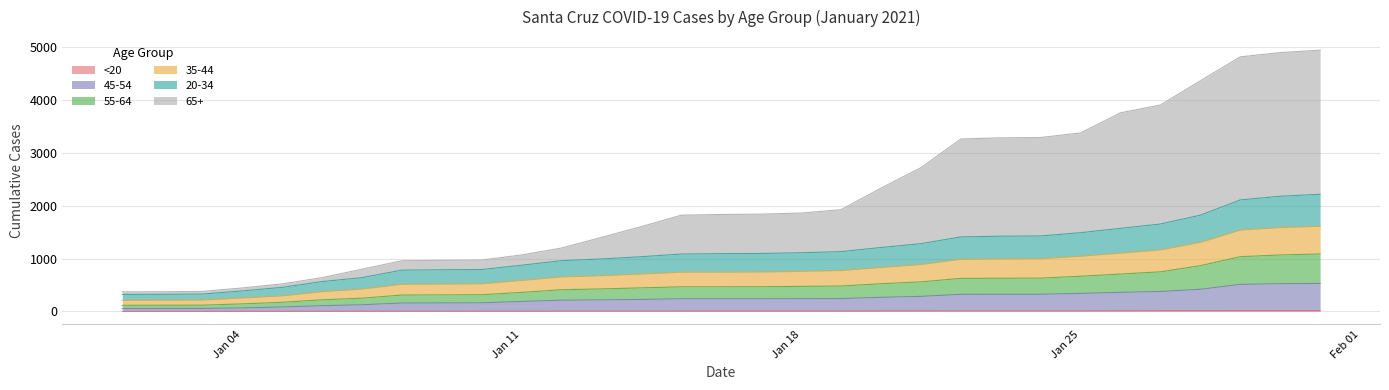

How many categories are shown in the chart?

31